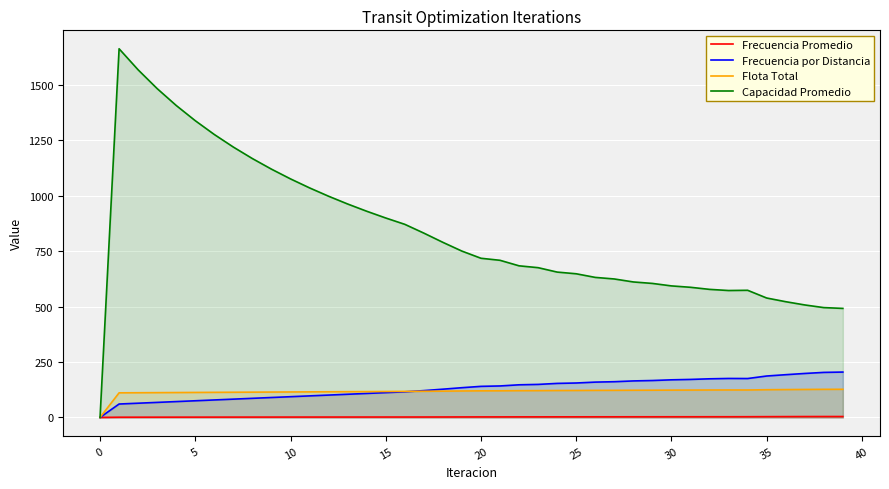

Which series has the widest spread of values?

Capacidad Promedio